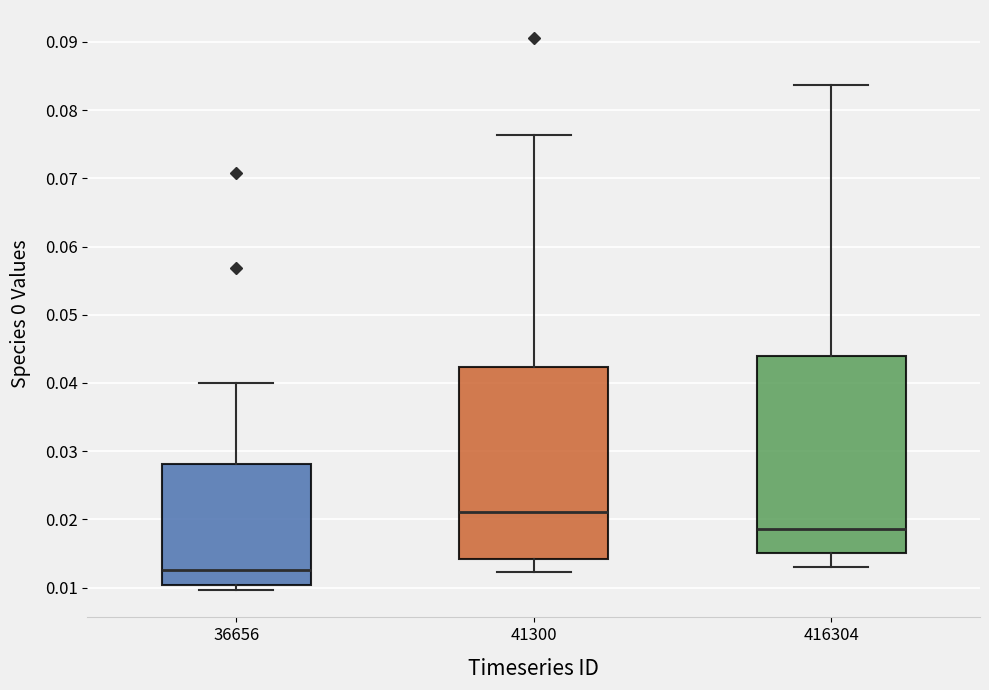

Which box's median line is the highest?

41300